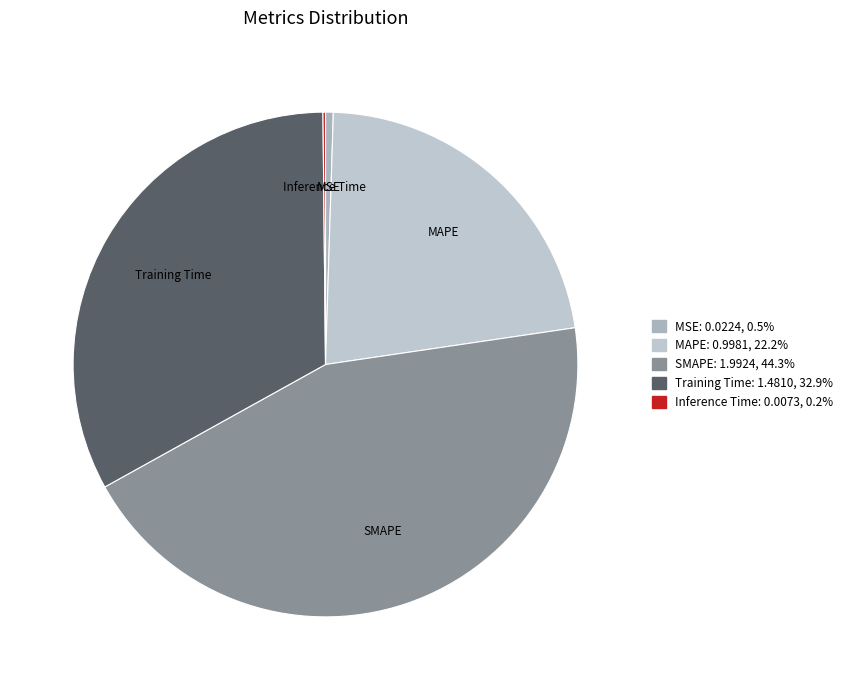

Between SMAPE and MSE, which is larger?

SMAPE